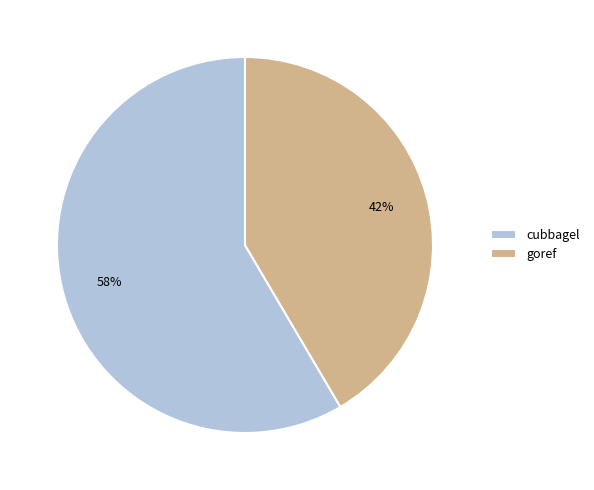

Which category has the biggest portion of the pie?

cubbagel